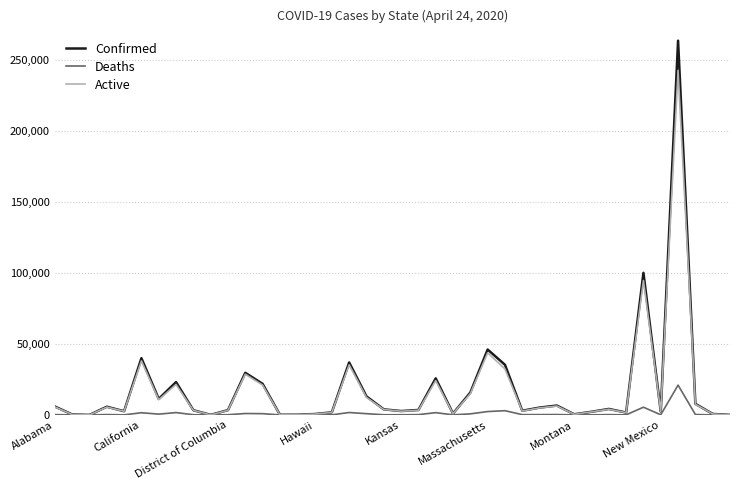

What is the maximum value for Confirmed?

263460